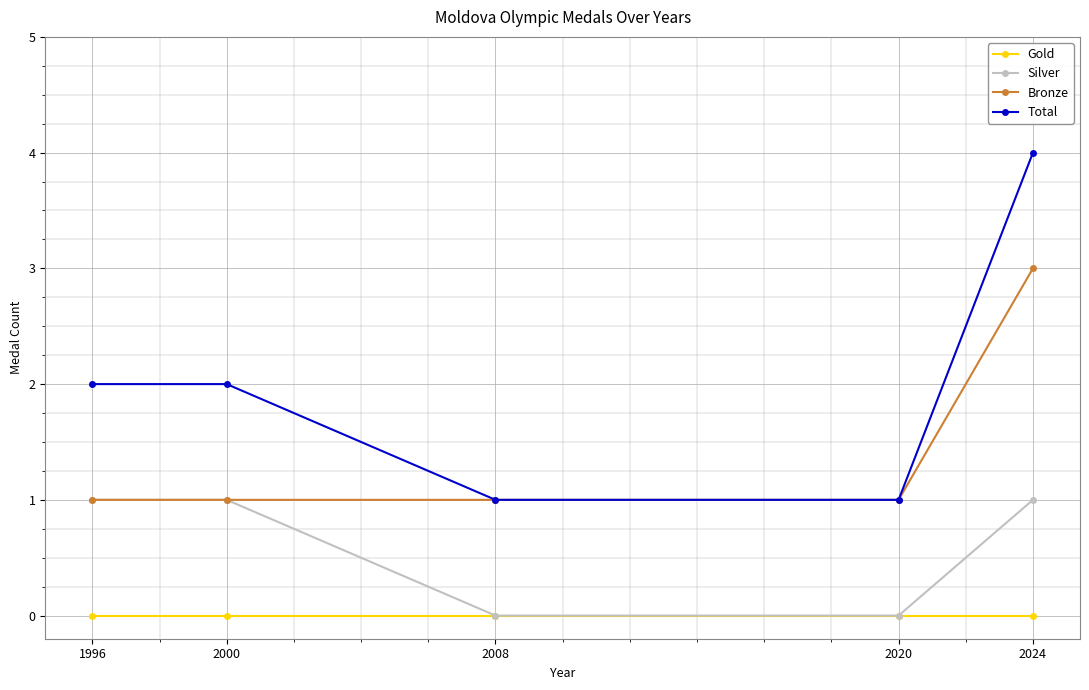

Which series has the widest spread of values?

Total